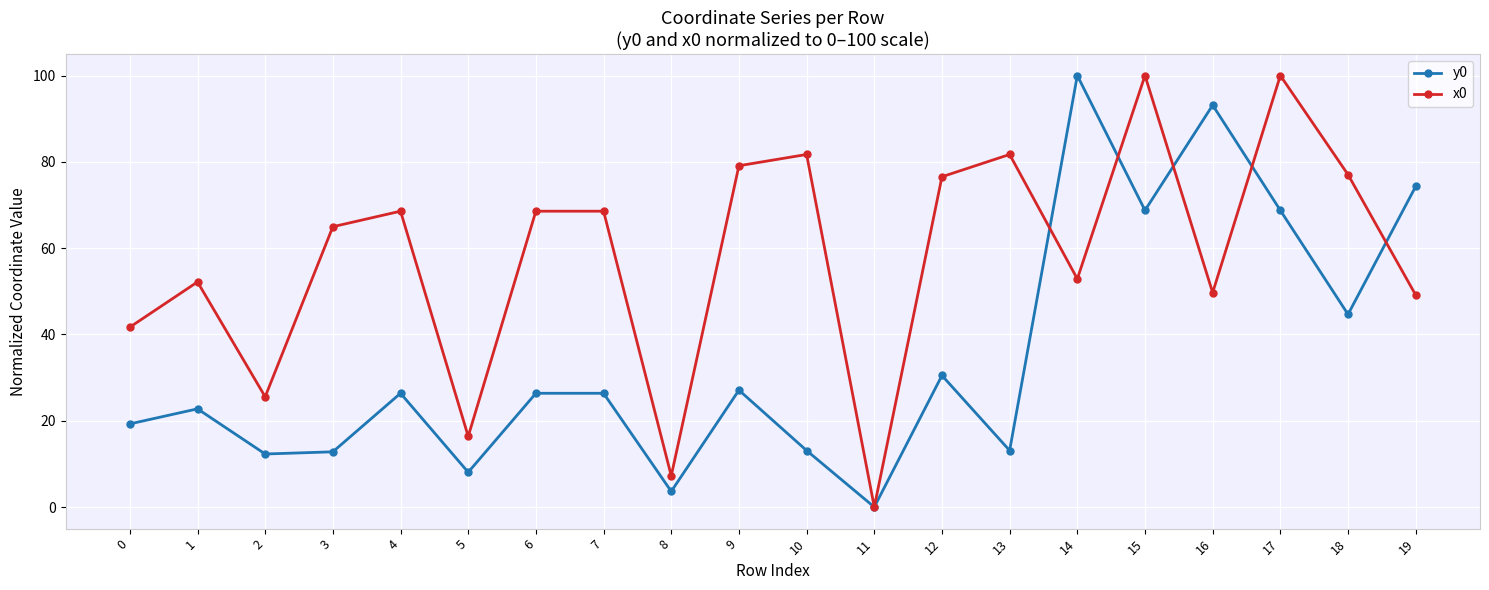

What value does the x0 series have at 19?

49.1